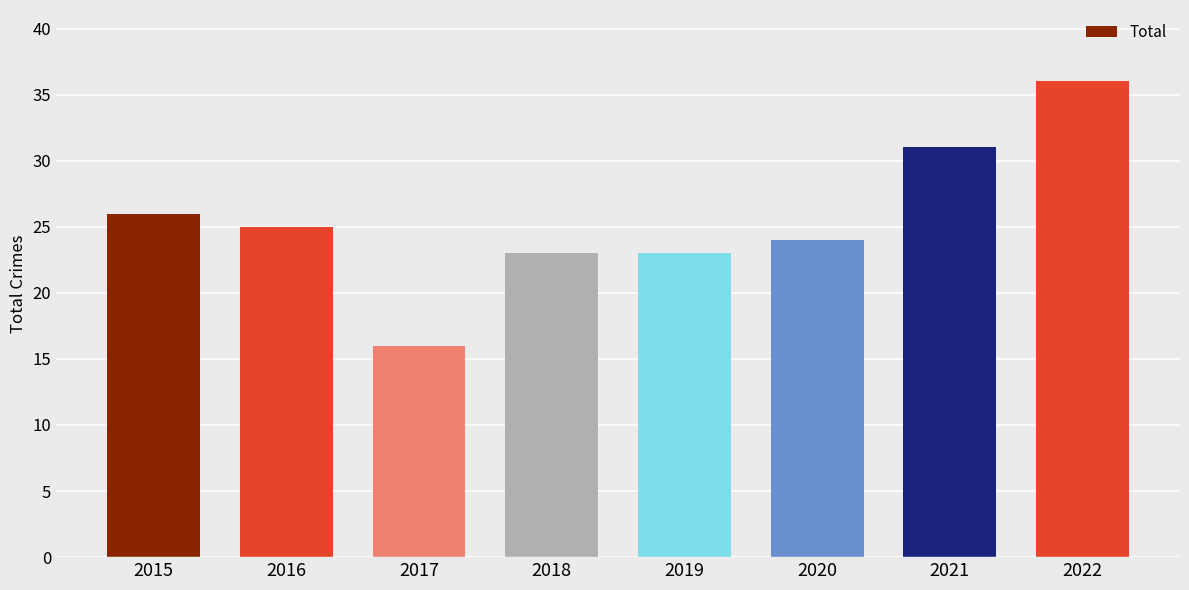

Between 2016 and 2019, which is larger?

2016